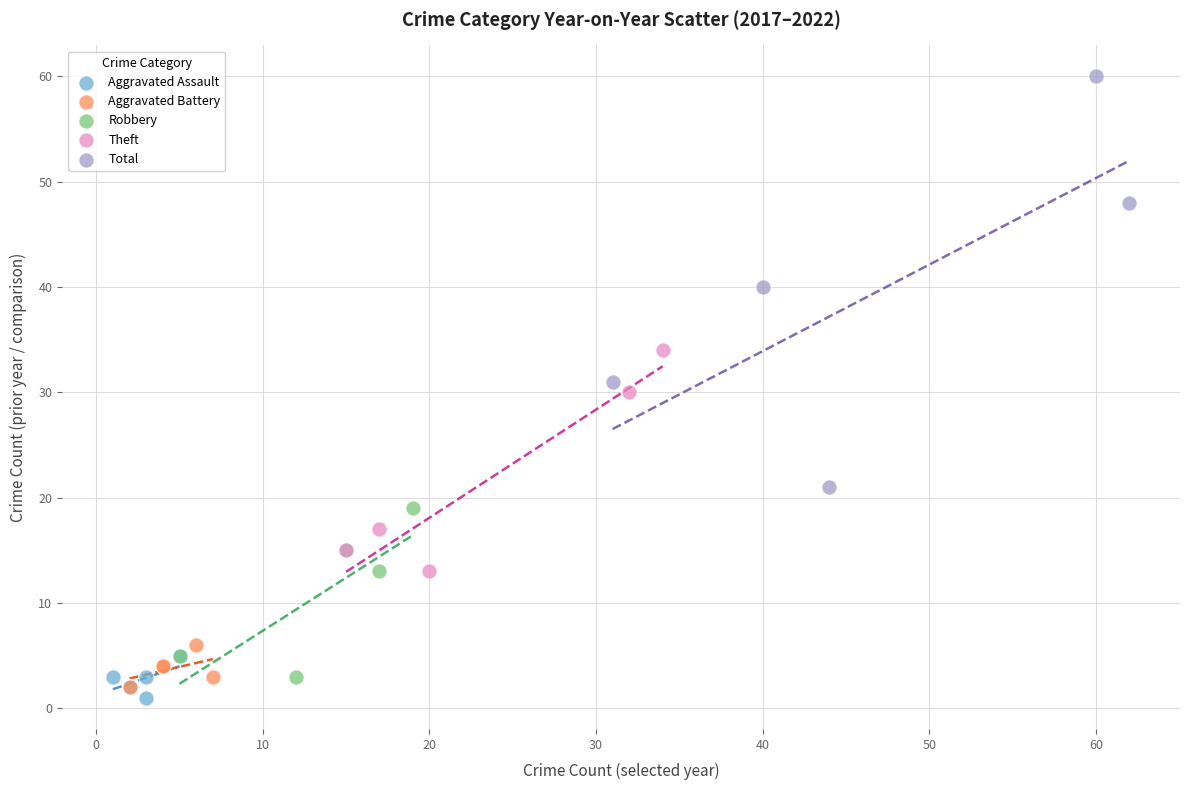

What are all the series names shown in the legend?

Aggravated Assault, Aggravated Battery, Robbery, Theft, Total